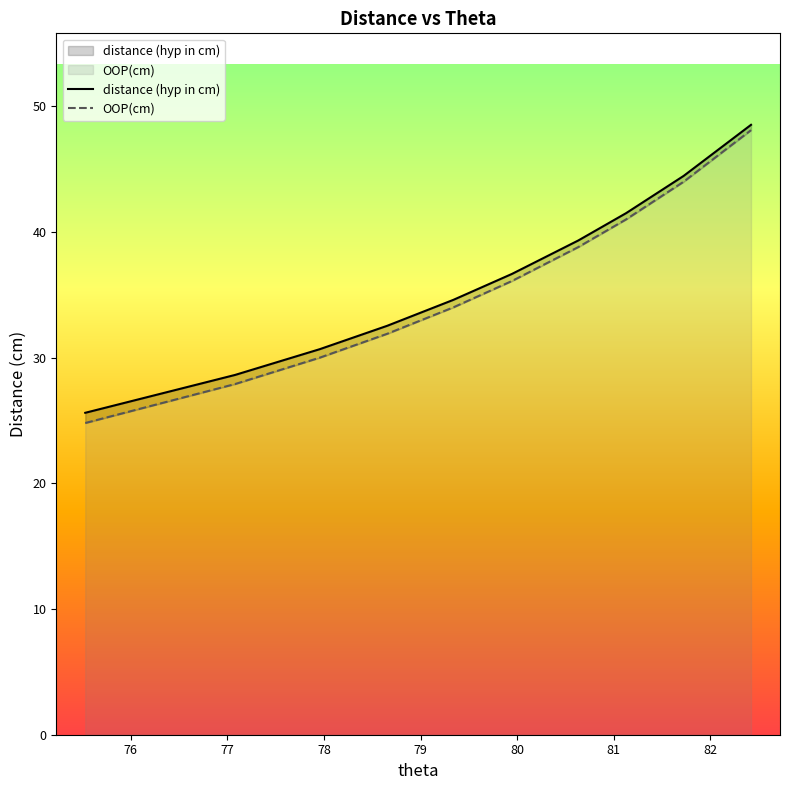

What is the lowest value of the OOP(cm) series?

24.8